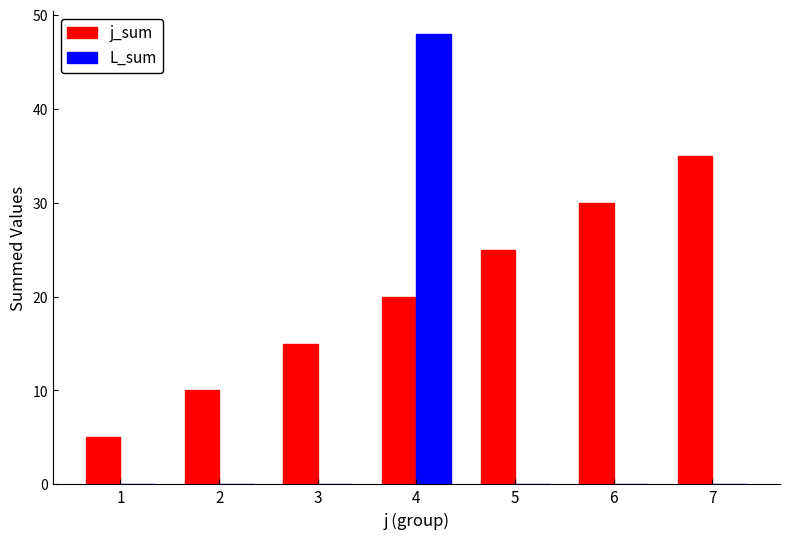

Which category has the highest value across all series?

4